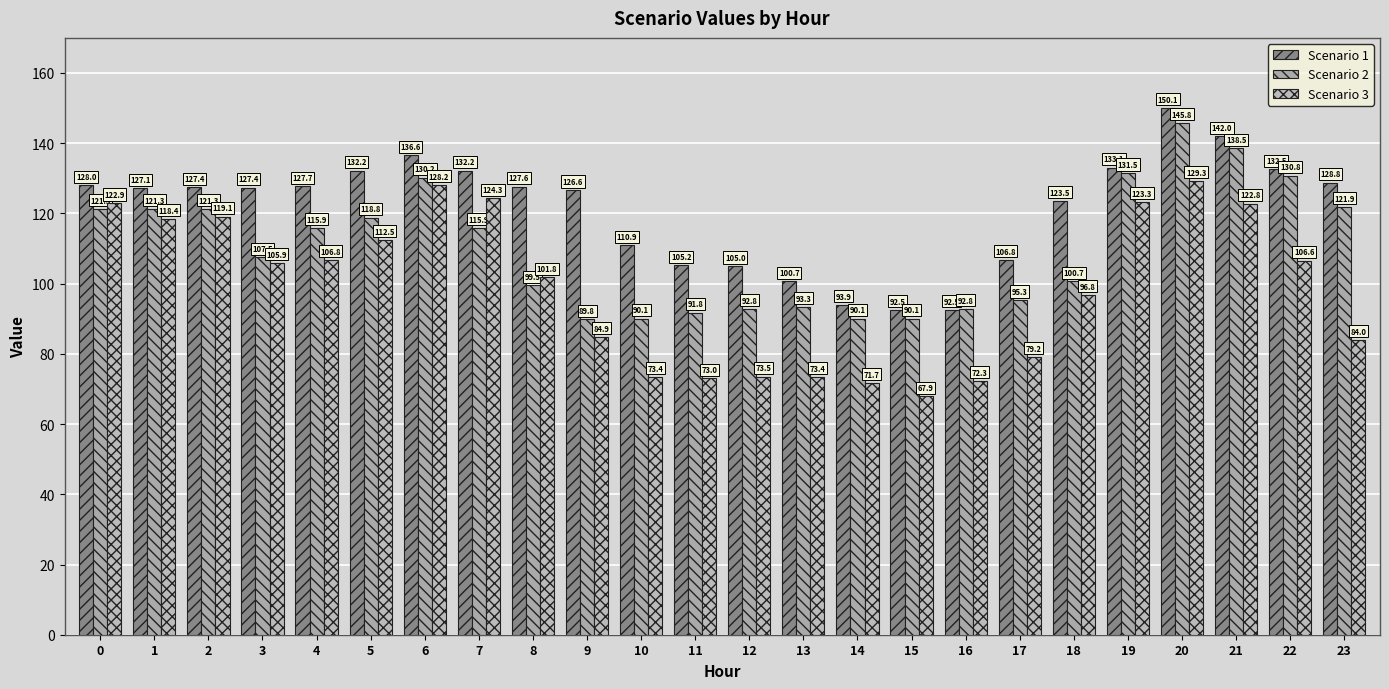

At which category is the sum across all series the highest?

20